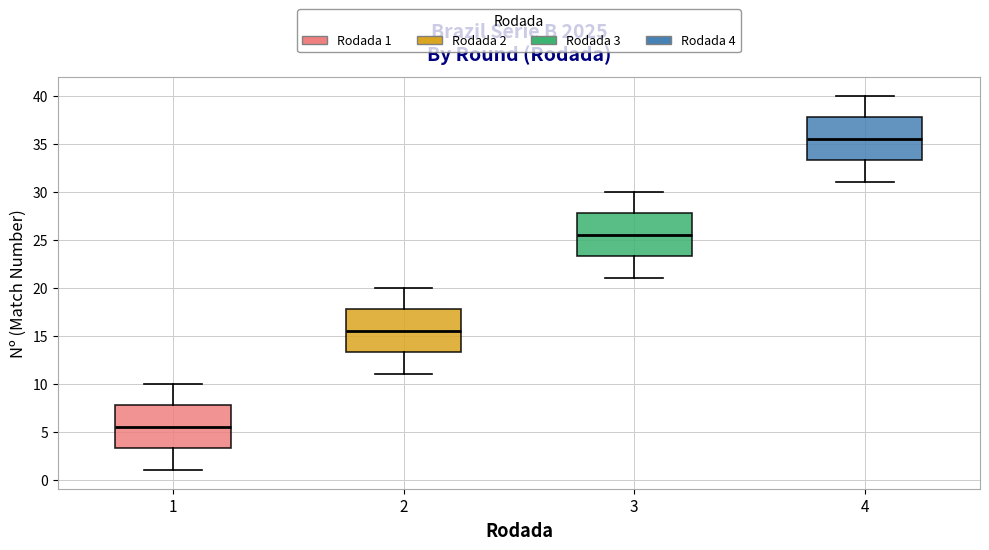

Where does the lower whisker of the box at x = 3 end on the y-axis? The values are not printed on the chart, so give them approximately, as read against the axis.

21.0